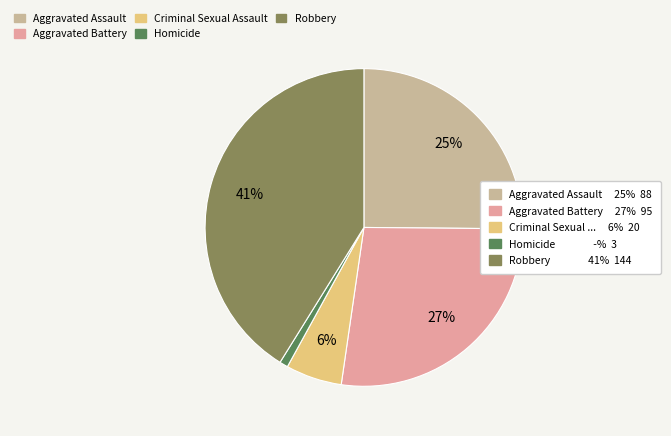

Does any single category account for the majority?

No